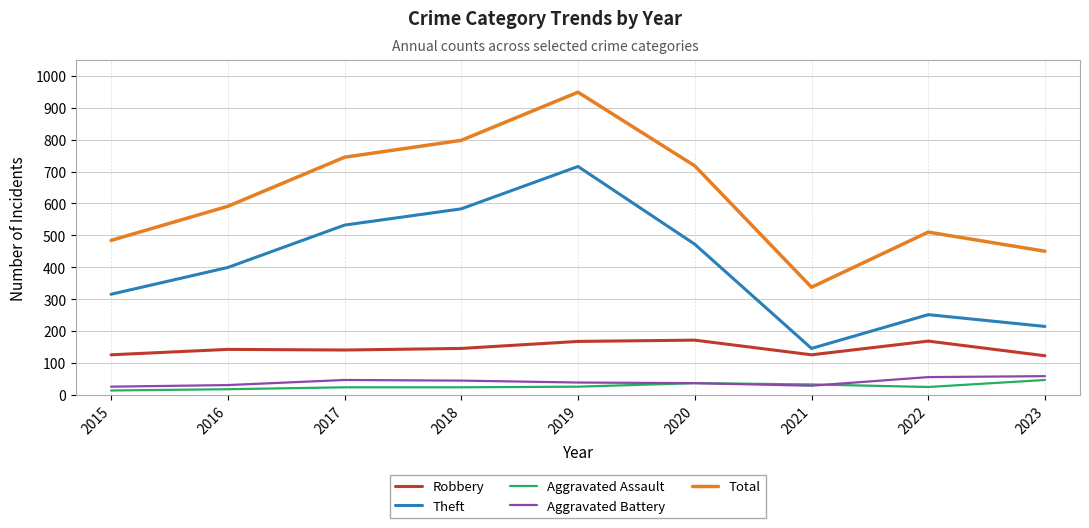

What is the spread (max minus min) of values at 2021?

309